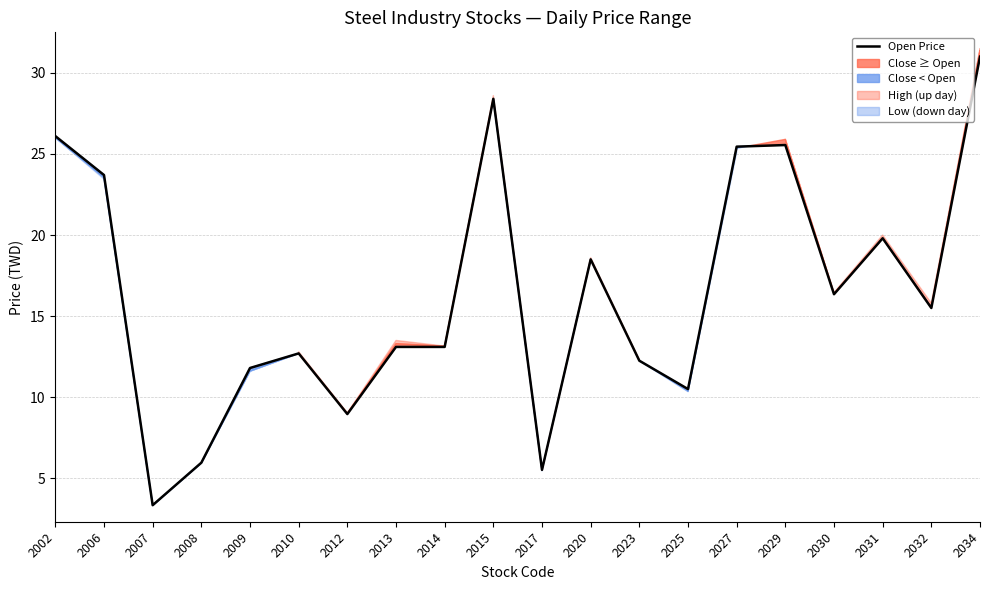

Which label corresponds to the largest value in the chart?

2034